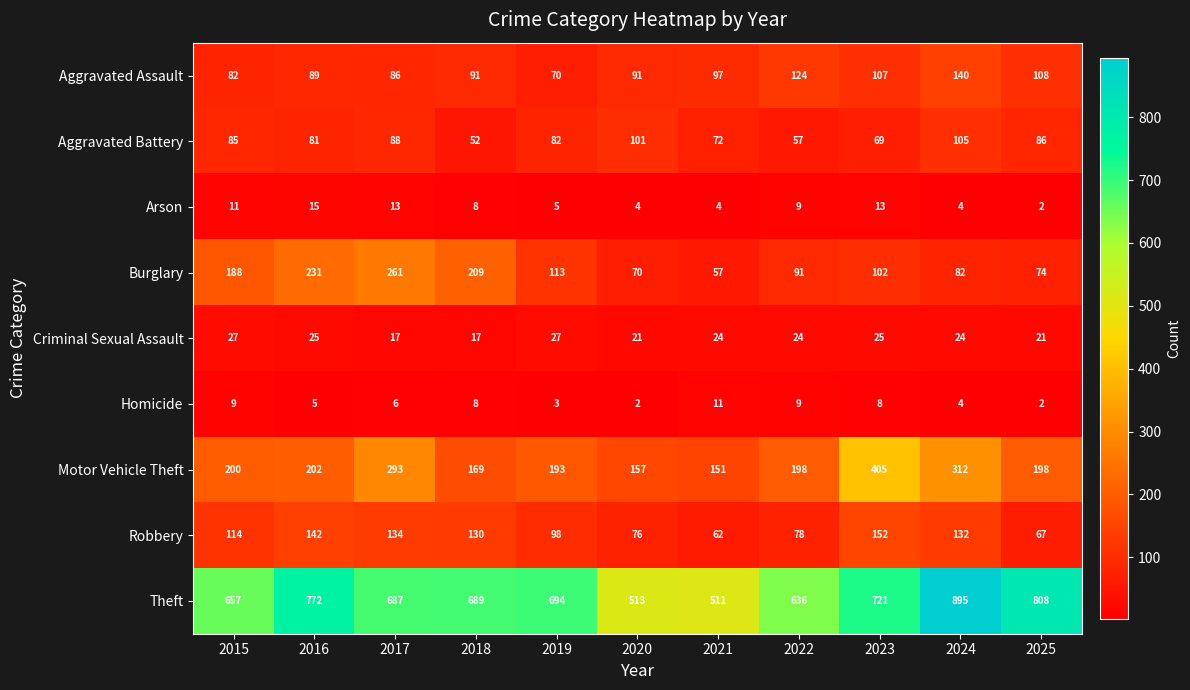

Is it true that Criminal Sexual Assault equals 17 at 2017?

True